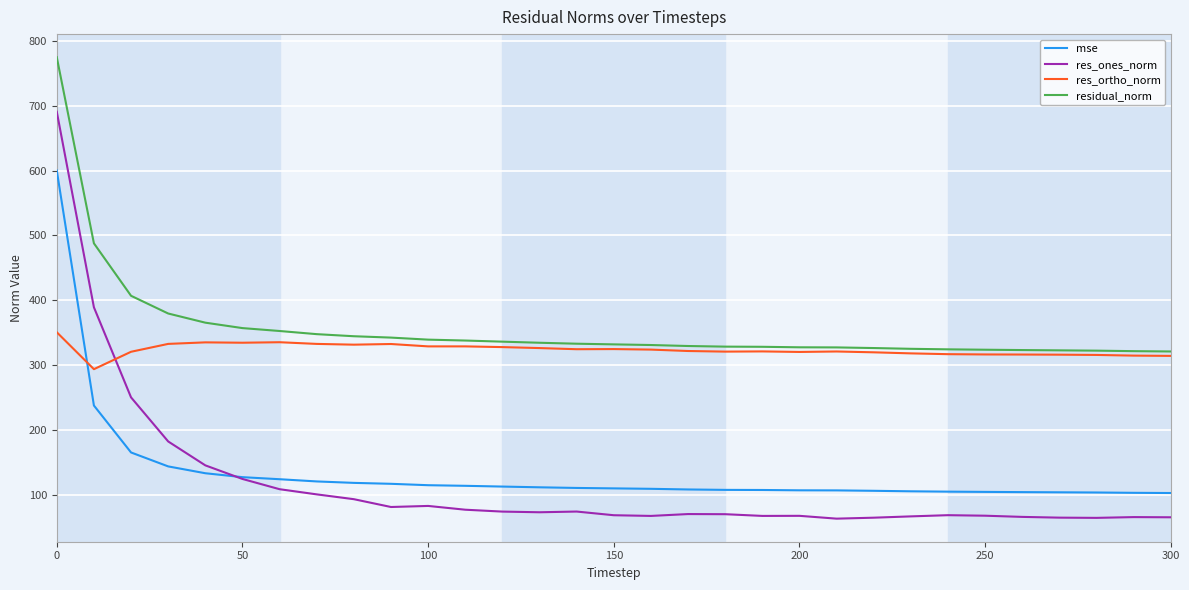

After their last crossing, which series has the higher values: res_ortho_norm or res_ones_norm?

res_ortho_norm